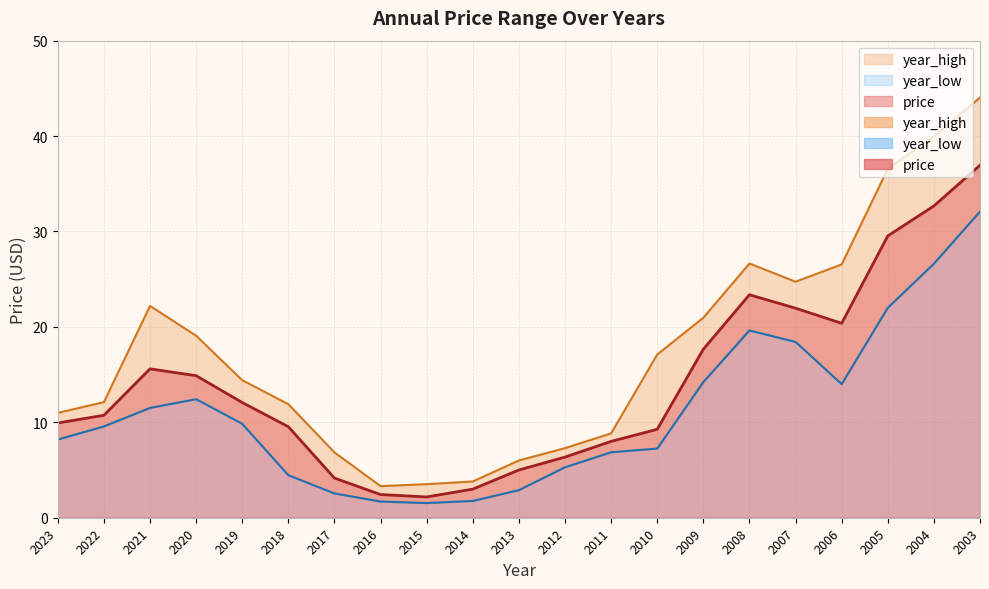

At how many categories does at least one series exceed 17?

10